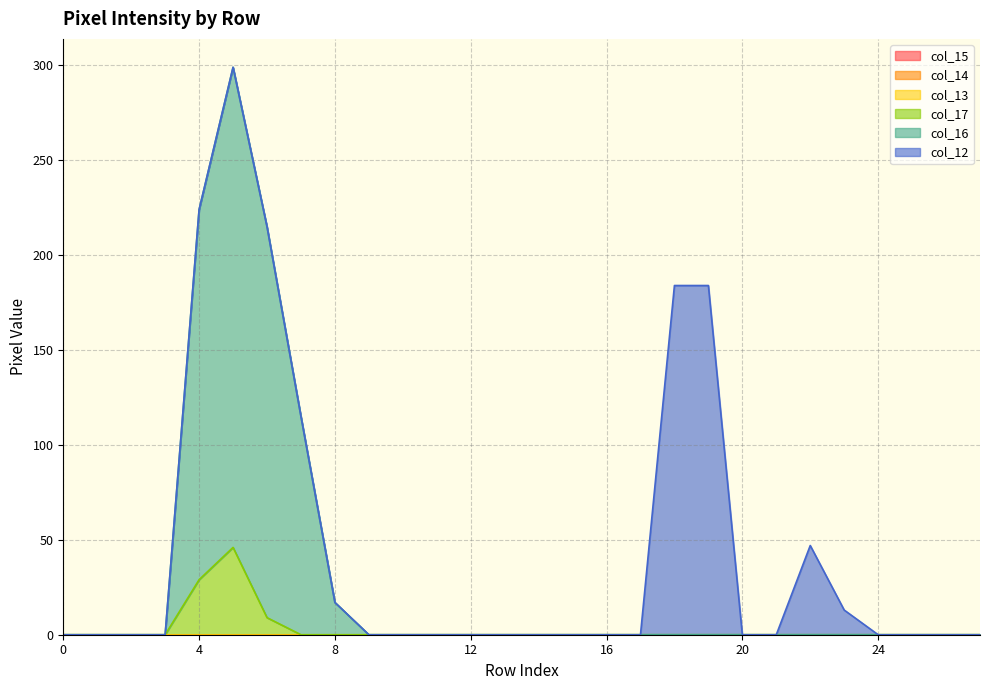

How many distinct data groups are displayed?

6